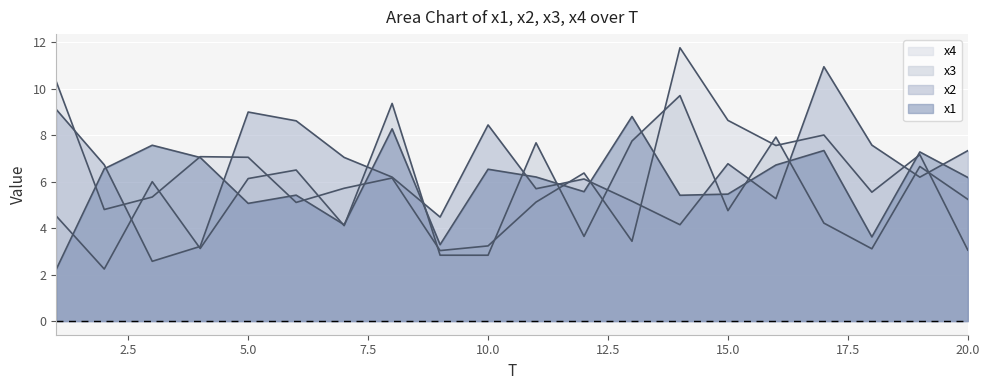

What is the average value of the x1 series?

5.9